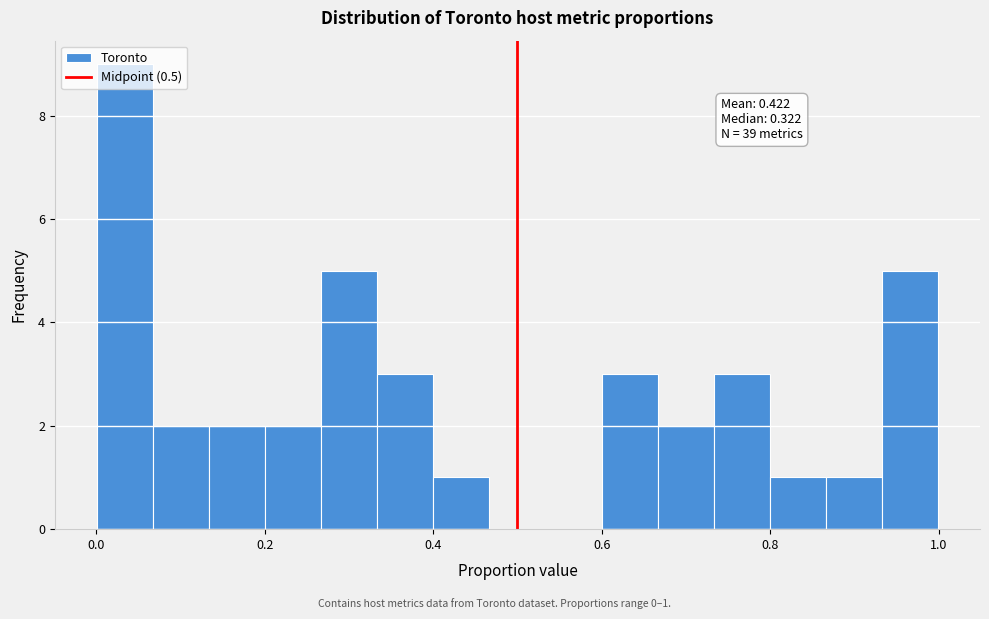

Read against the x-axis, roughly where is the centre of the tallest bar?

0.04